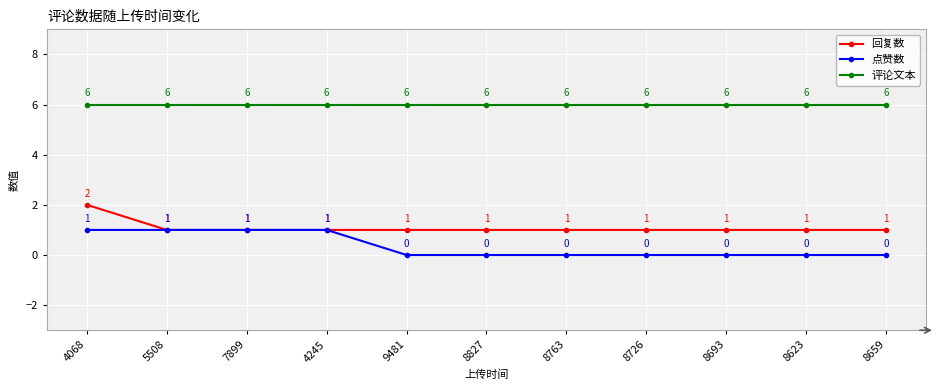

True or false: 点赞数 and 评论文本 intersect in this chart.

False